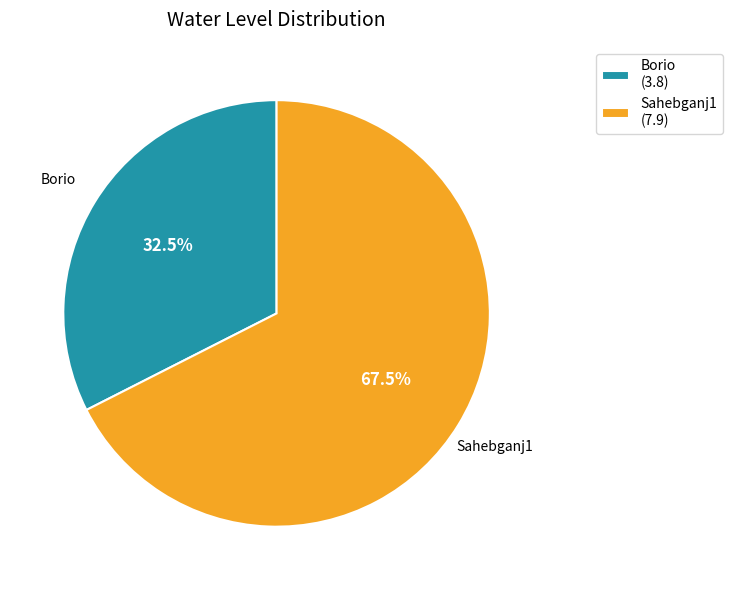

What percentage is NOT represented by Sahebganj1 (7.9)?

32.5%